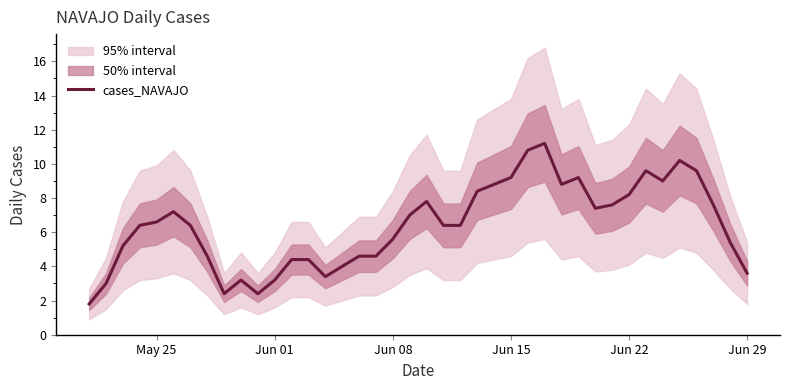

What is the minimum value shown in the chart?

1.8